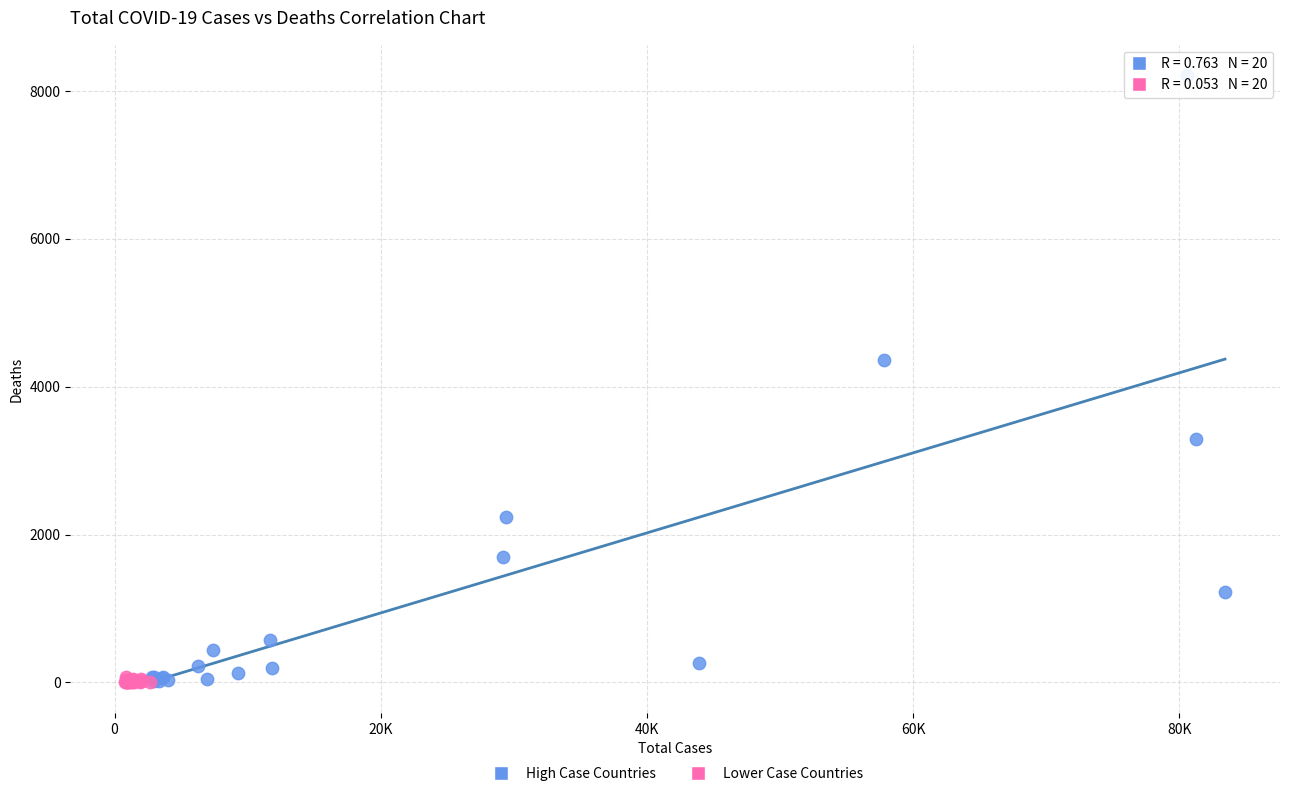

Which series has the widest spread of Y values?

High Case Countries